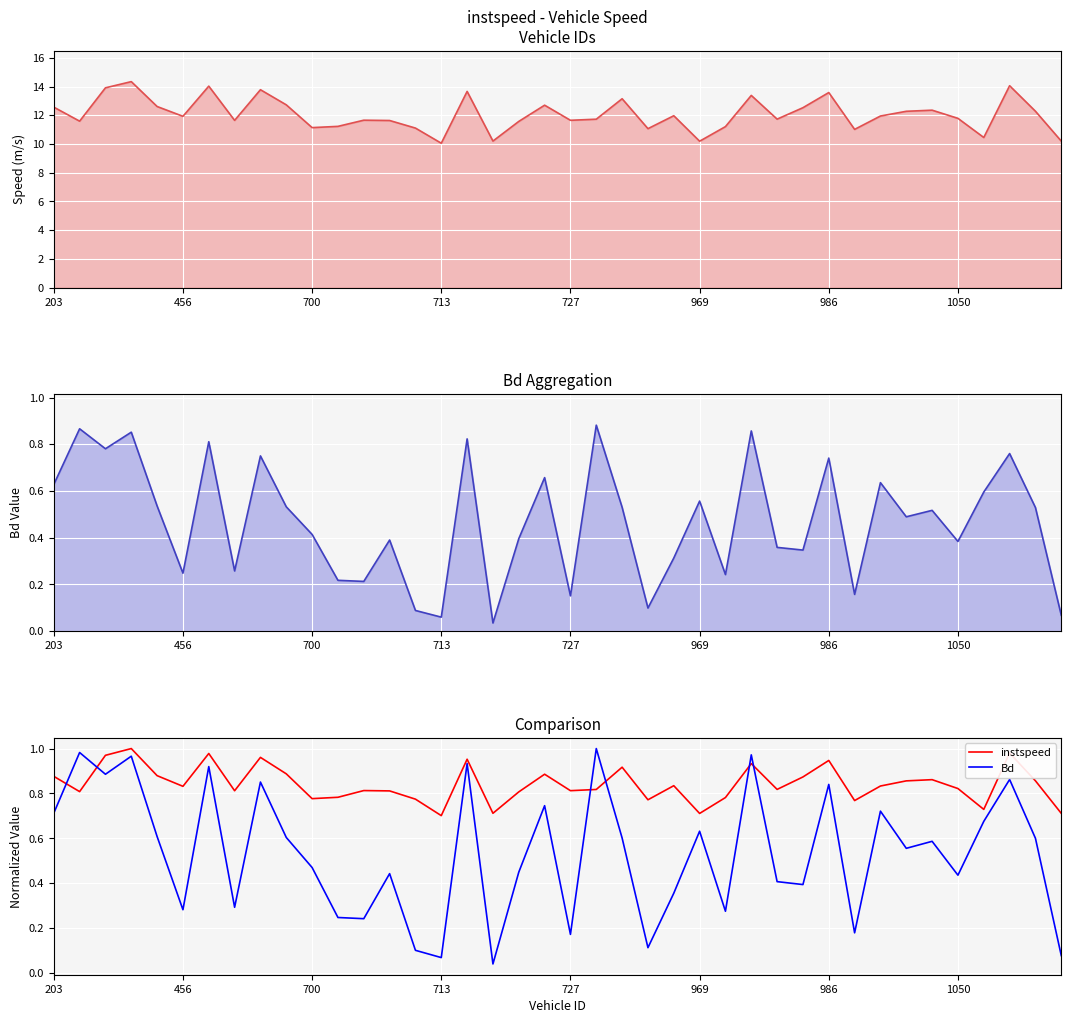

Which series has the largest range (max minus min)?

Bd